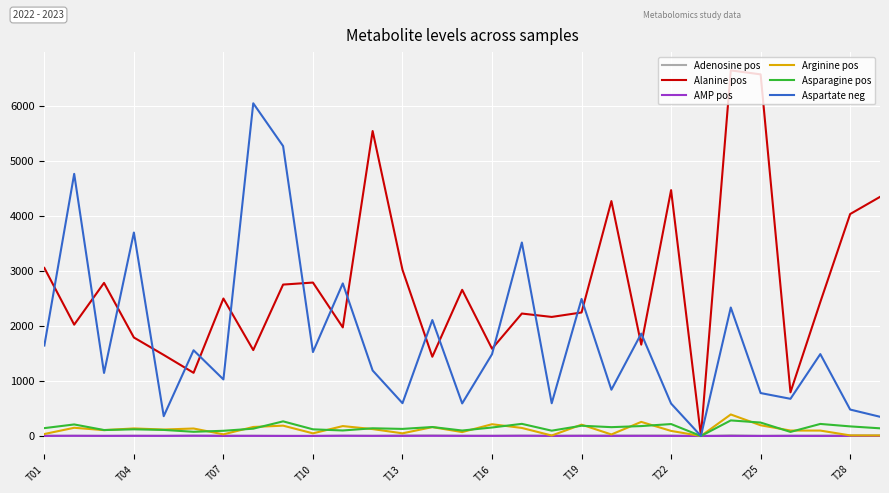

Which series has the largest total across all categories?

Alanine pos